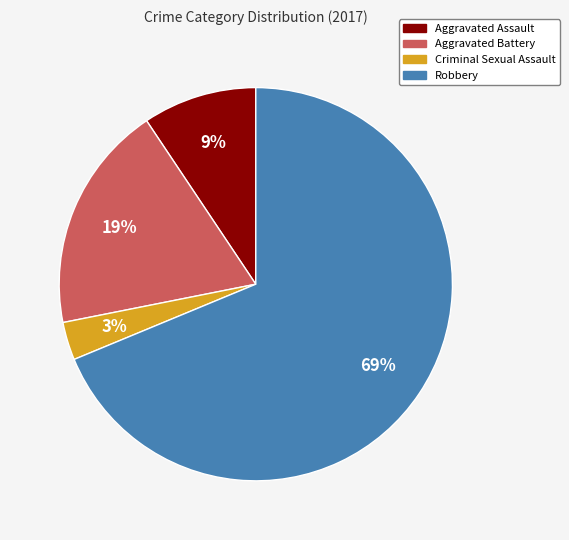

Rank the categories by value from lowest to highest.

Criminal Sexual Assault, Aggravated Assault, Aggravated Battery, Robbery